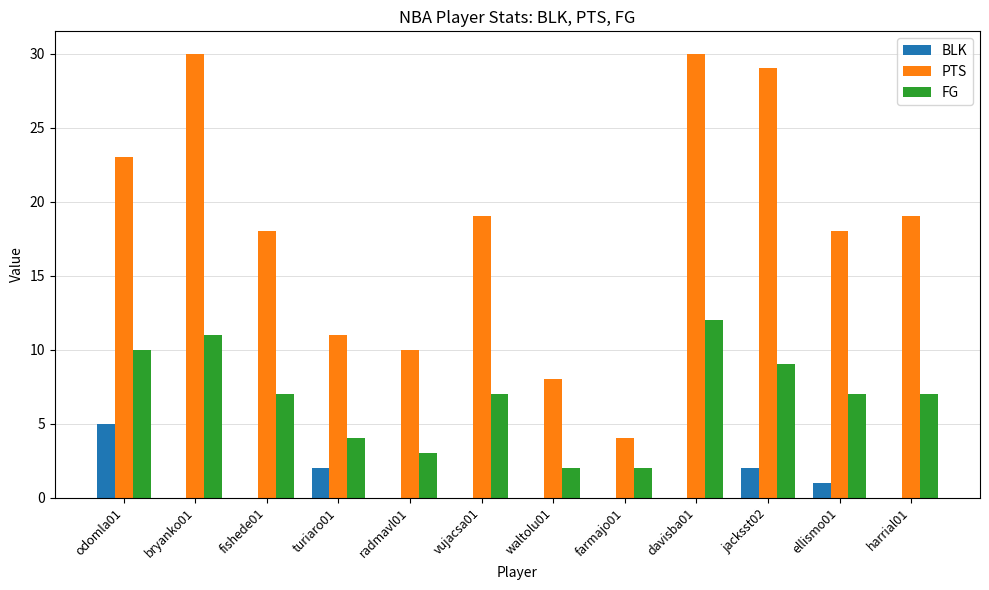

What is the maximum value shown in the chart?

30